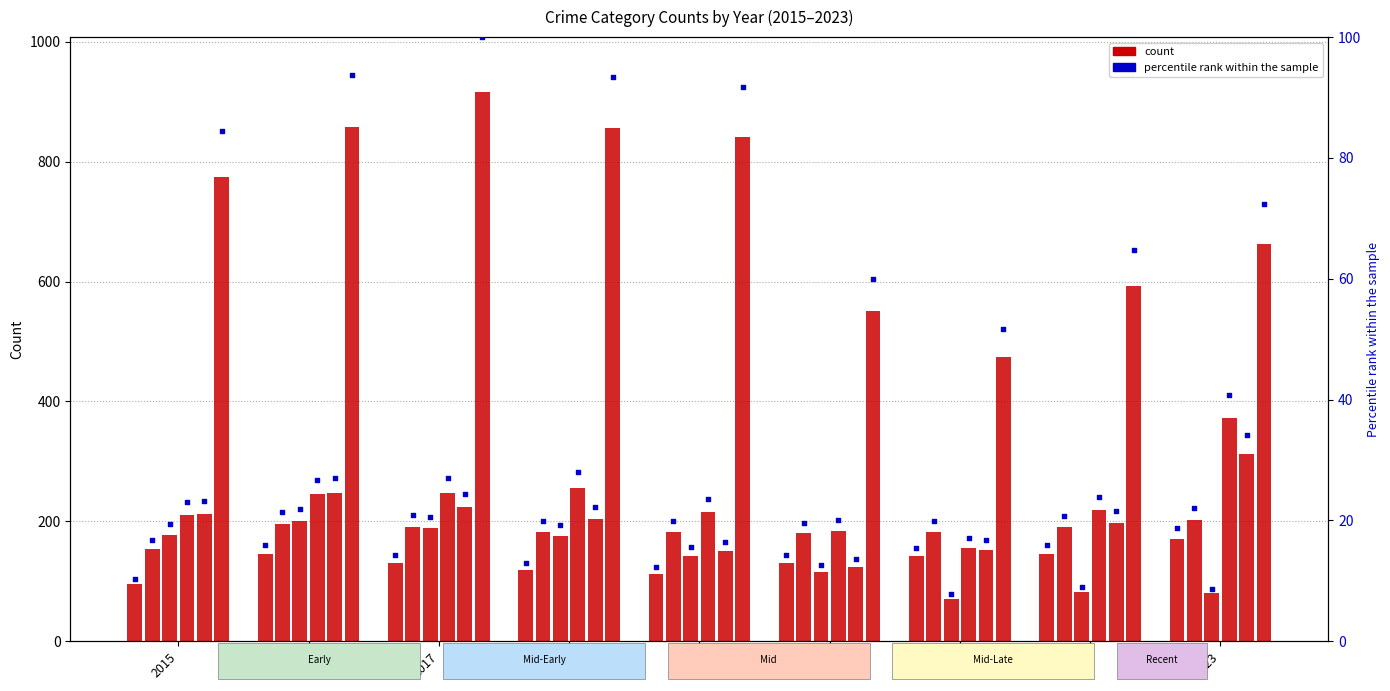

Is the value of Motor Vehicle Theft at 2020 greater than the value of Burglary at 2023?

Yes